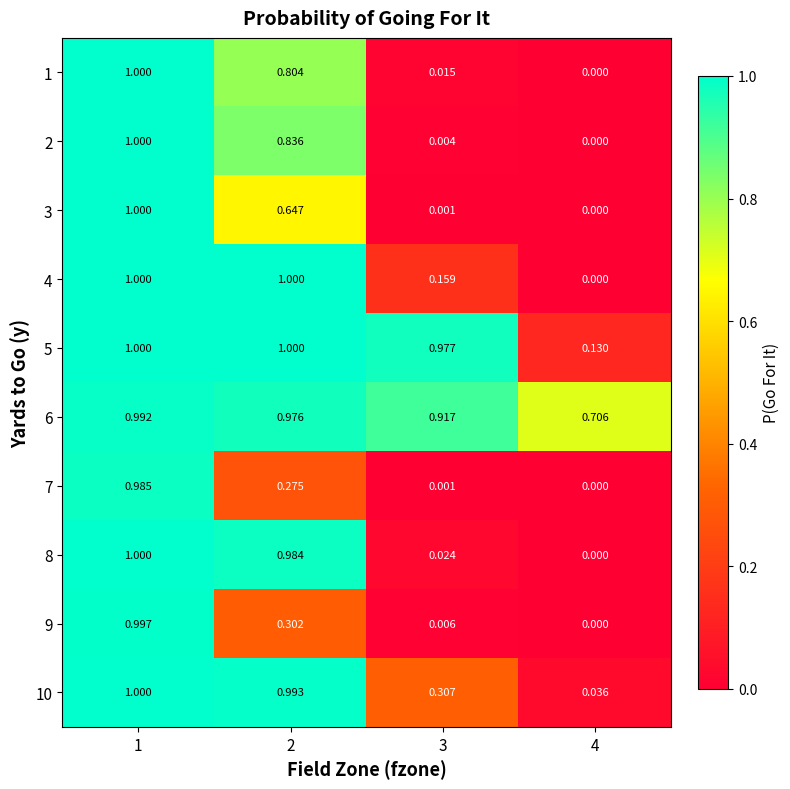

Is the value of 8 at 1 greater than the value of 7 at 1?

Yes